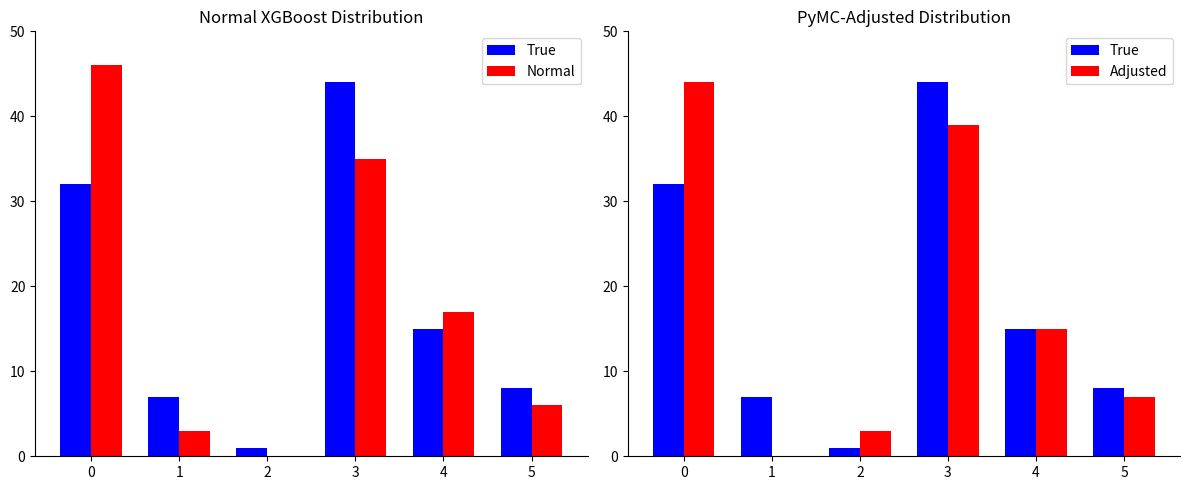

Reading left to right, list all the values displayed in this chart.

True: 0=32	1=7	2=1	3=44	4=15	5=8
Normal: 0=46	1=3	2=0	3=35	4=17	5=6
Adjusted: 0=44	1=0	2=3	3=39	4=15	5=7